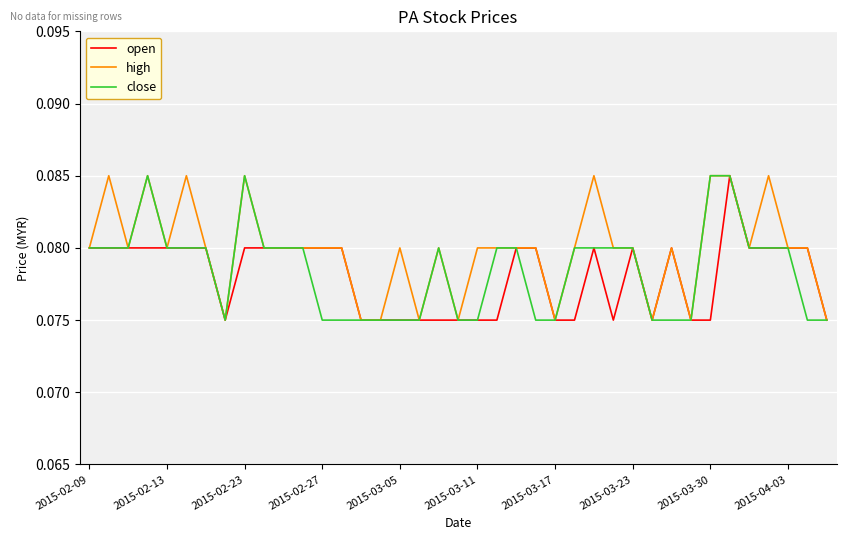

Which series has the largest total across all categories?

high